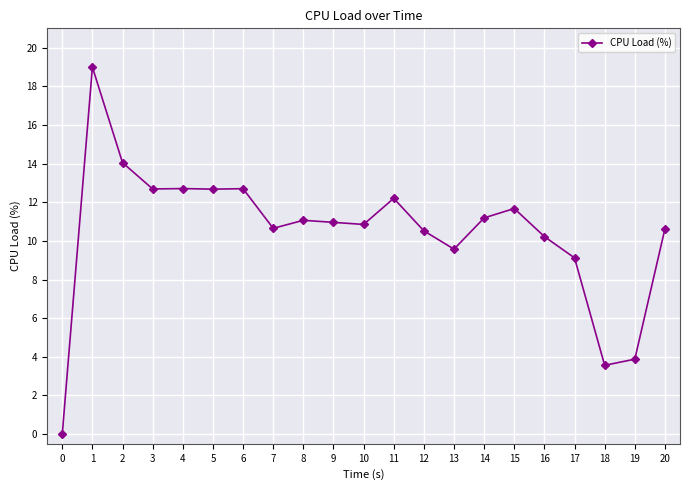

Is it true that the value at 17 is 9.1?

True